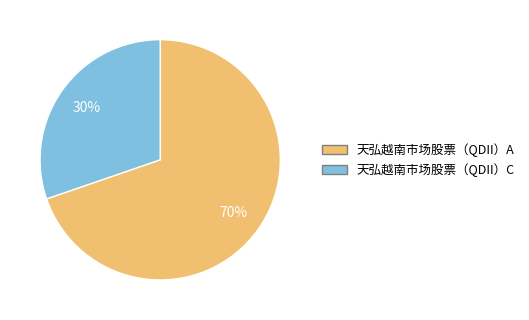

What is the ratio of the value at 天弘越南市场股票（QDII）C to the value at 天弘越南市场股票（QDII）A?

0.4